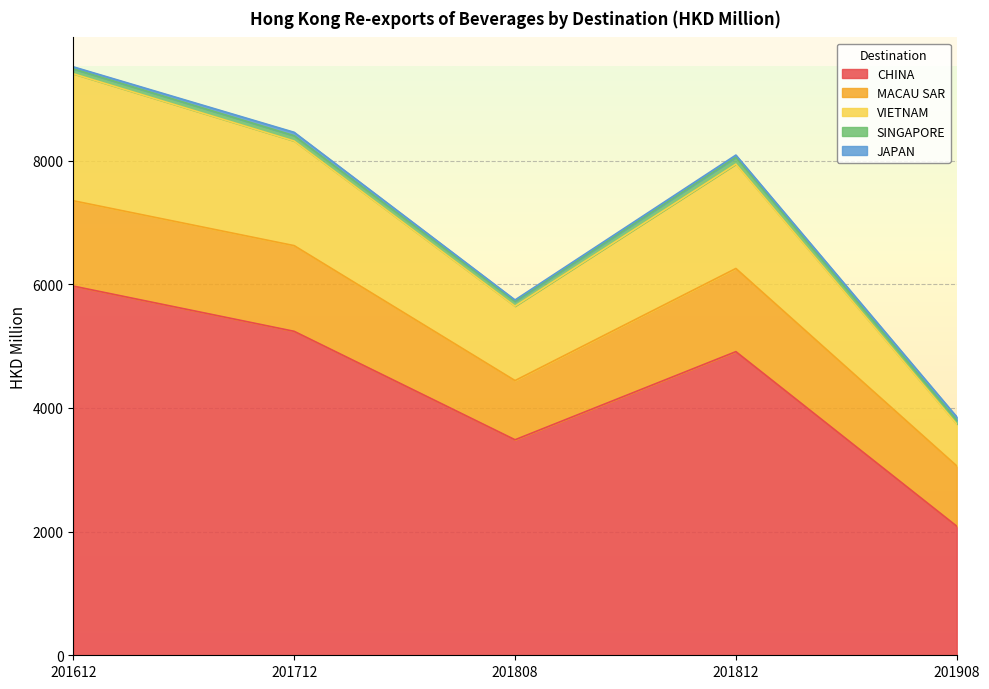

What is the greatest value displayed?

5970.1